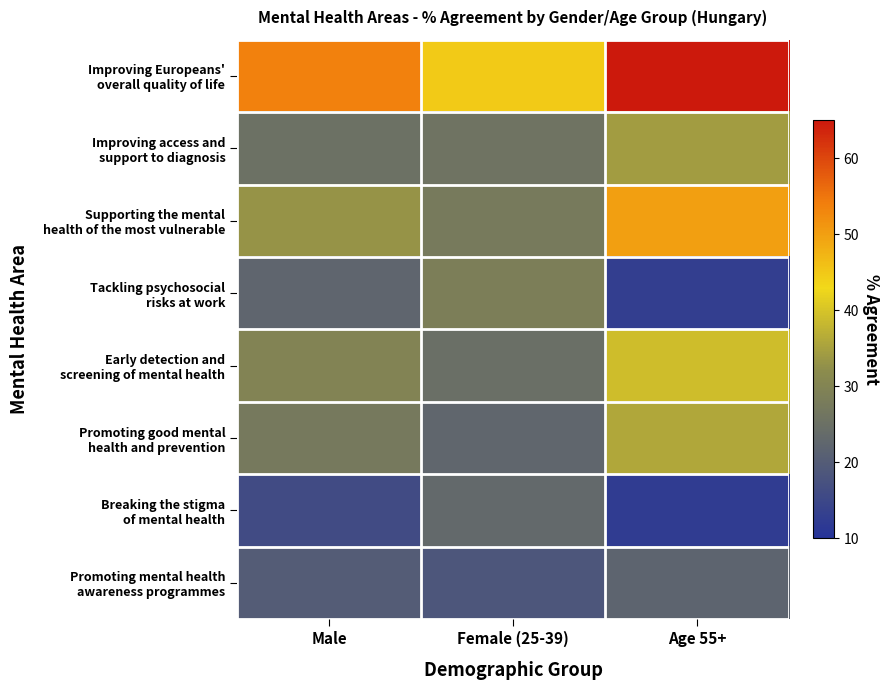

How many categories are shown in the chart?

3